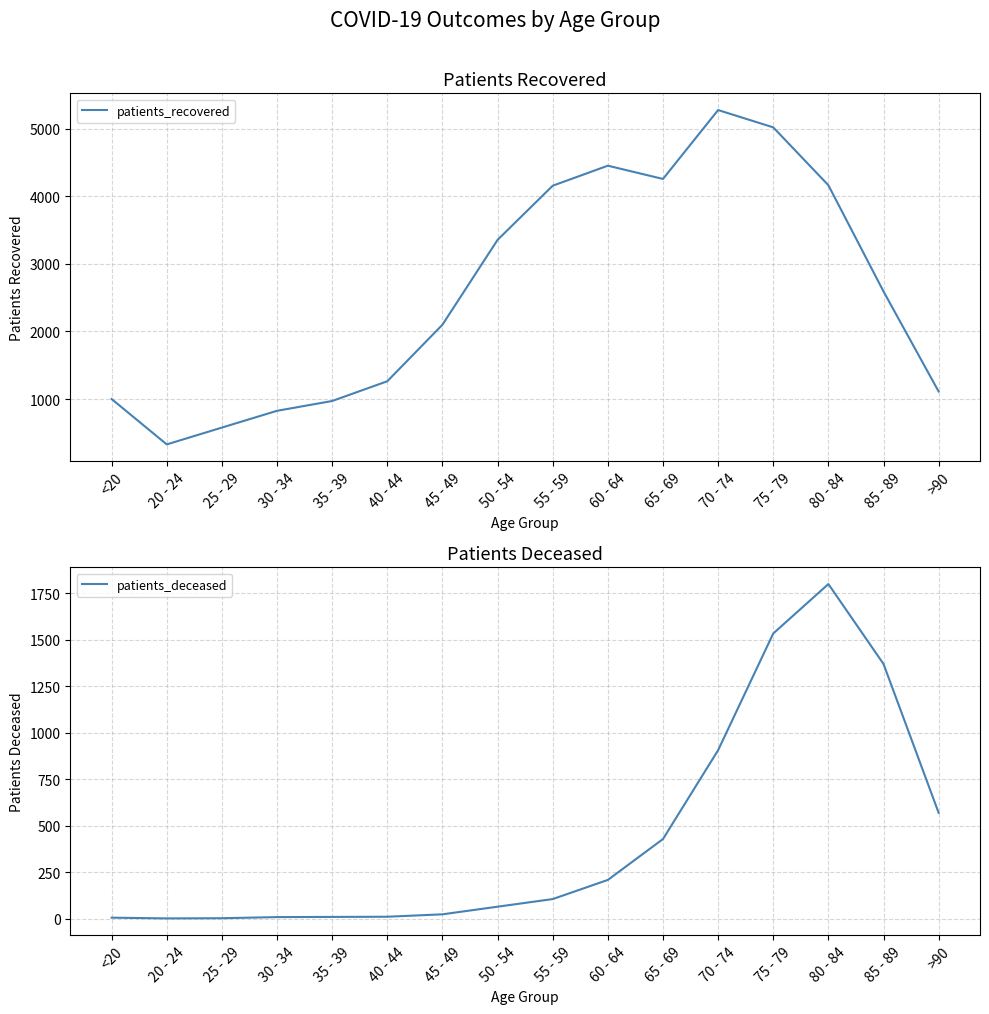

What is the total value across all series at 85 - 89?

3961